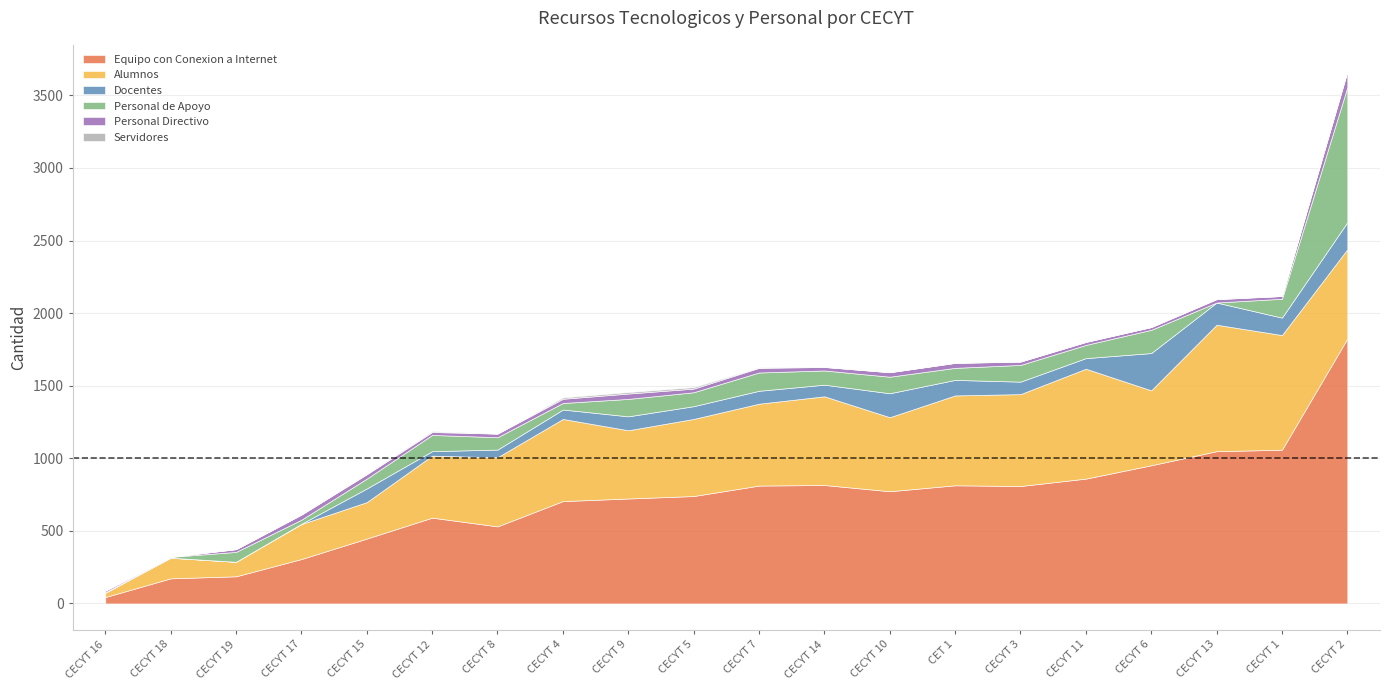

True or false: Docentes has more than 1 points higher than both neighbors.

True